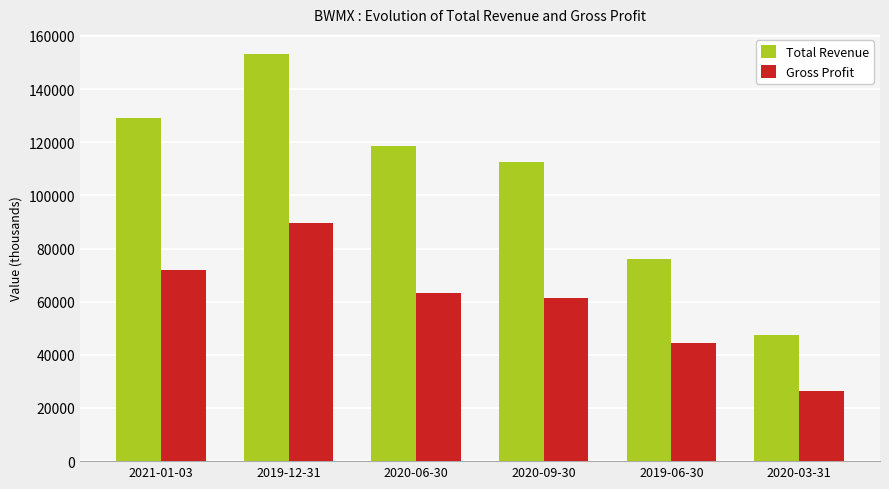

What is the total value across all series at 2020-06-30?

181800